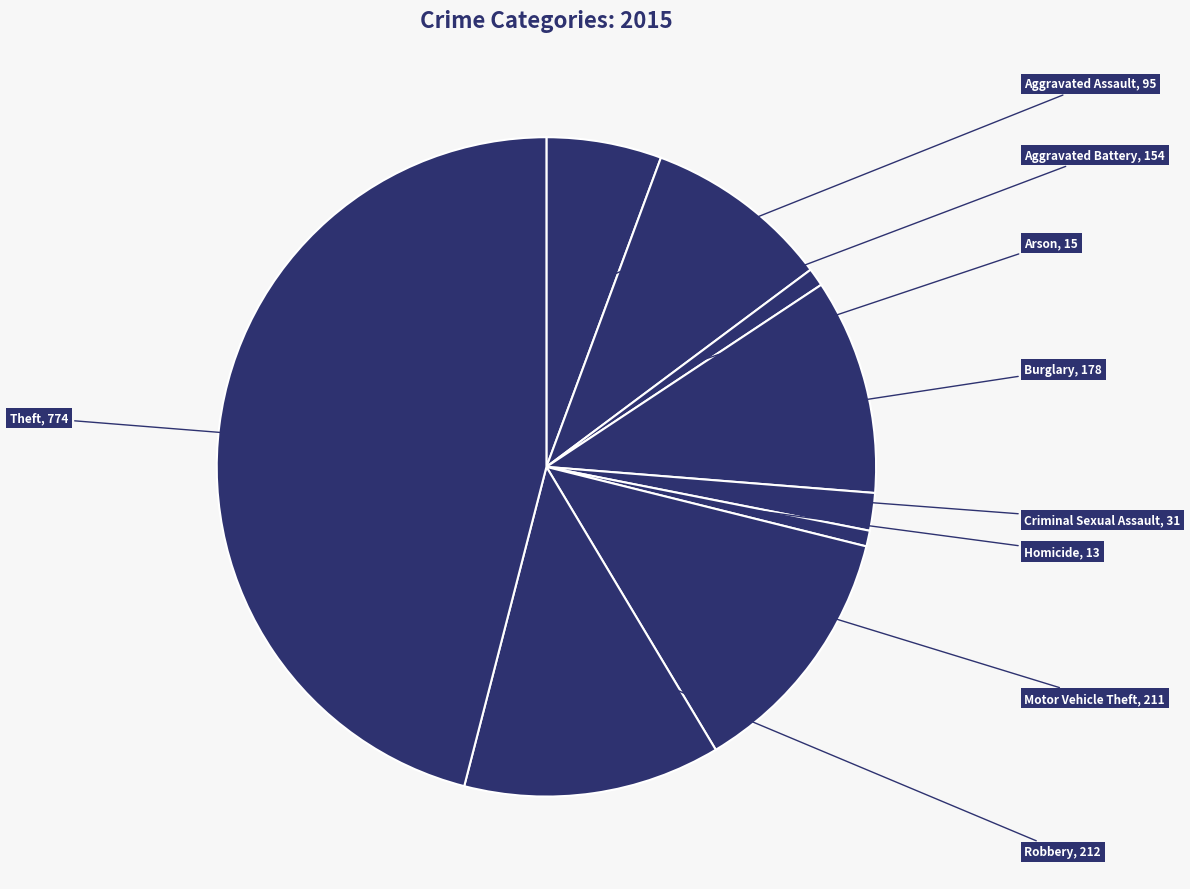

Which slice is the largest?

Theft